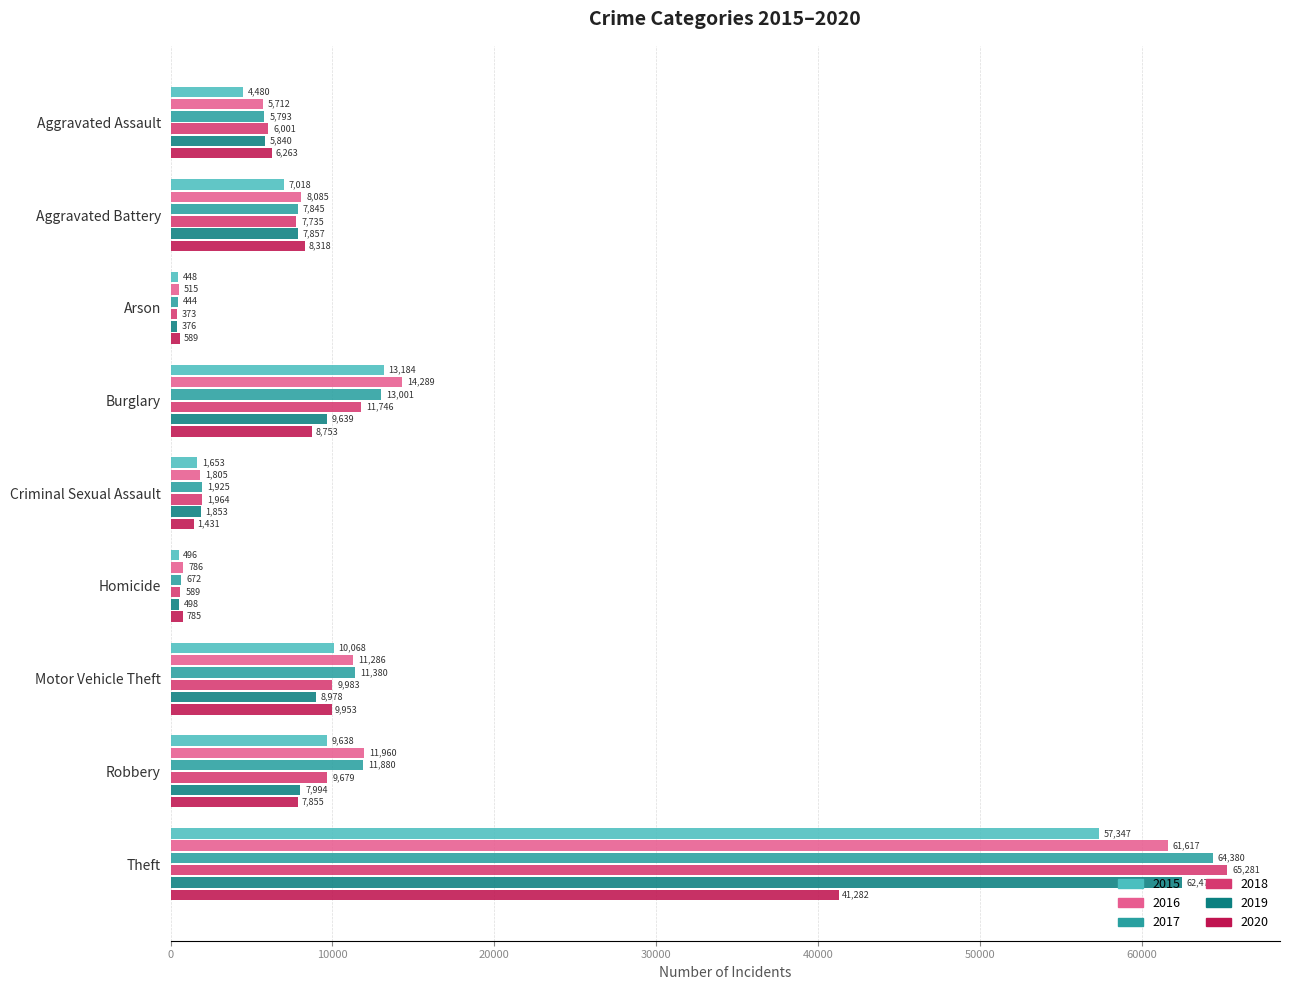

What is the approximate value of 2017 at Motor Vehicle Theft?

11380